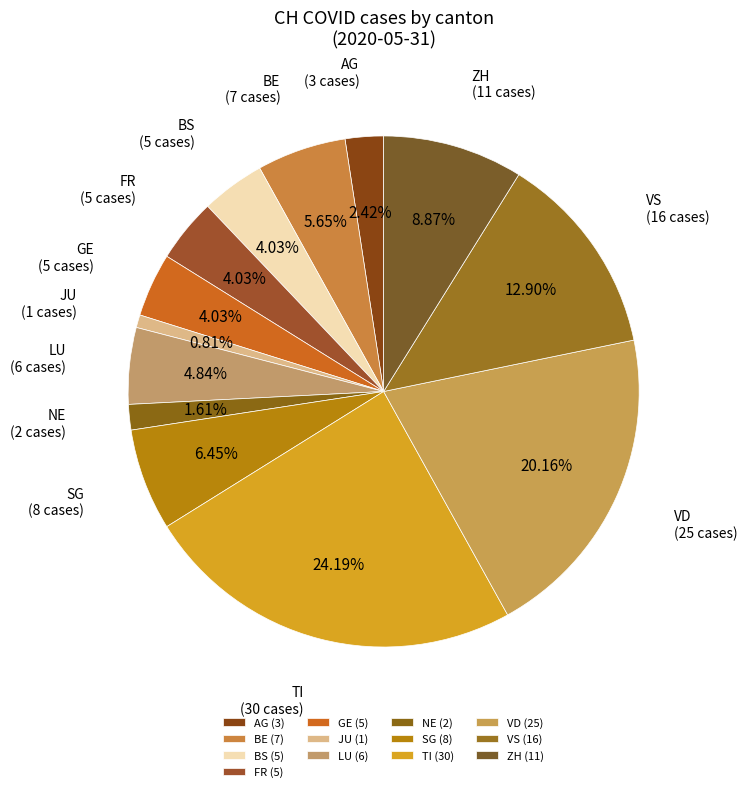

How many slices are in this pie chart?

13